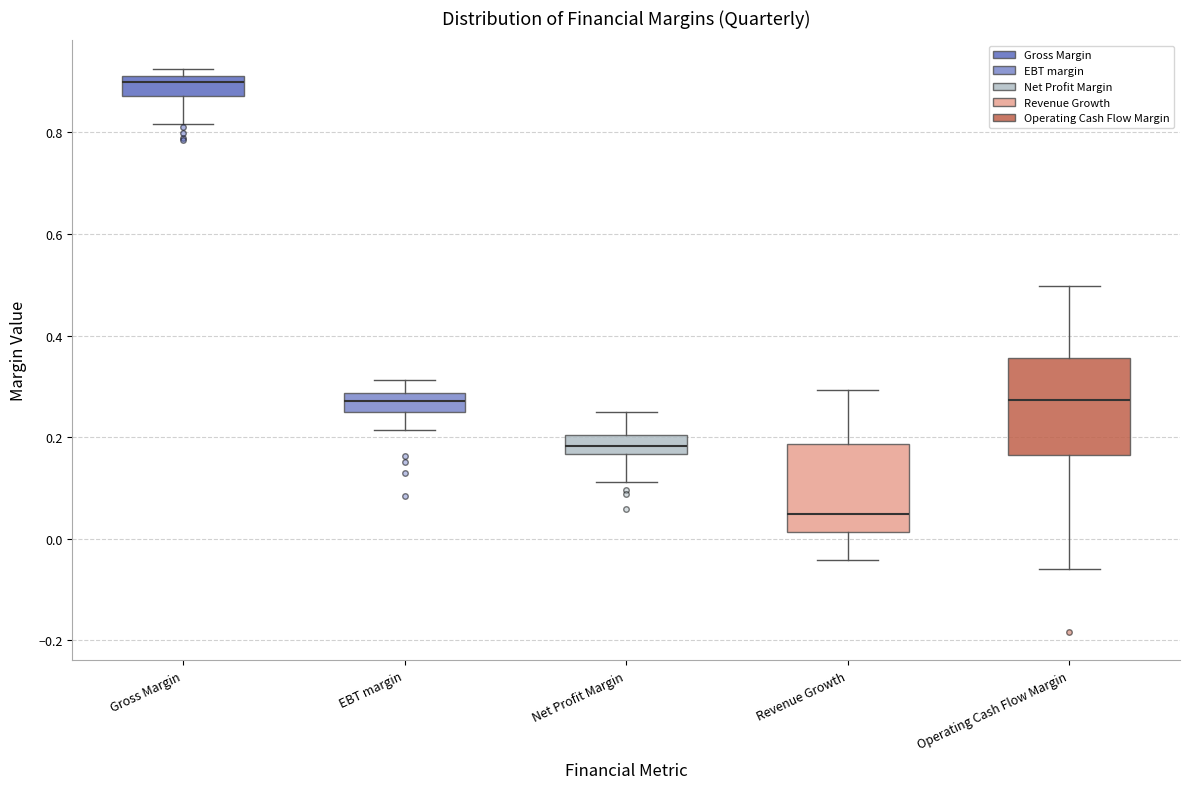

Reading left to right, read every box against the y-axis: the position of its median line, the range the box covers, and the ends of its whiskers. The values are not printed on the chart, so give them approximately, as read against the axis.

Gross Margin: median 0.90, box 0.88 to 0.92, whiskers 0.82 to 0.92 (just above the box's upper edge)
EBT margin: median 0.28 (inside the box), box 0.26 to 0.28, whiskers 0.22 to 0.32
Net Profit Margin: median 0.18, box 0.16 to 0.20, whiskers 0.12 to 0.24
Revenue Growth: median 0.04, box 0.02 to 0.18, whiskers -0.04 to 0.30
Operating Cash Flow Margin: median 0.28, box 0.16 to 0.36, whiskers -0.06 to 0.50